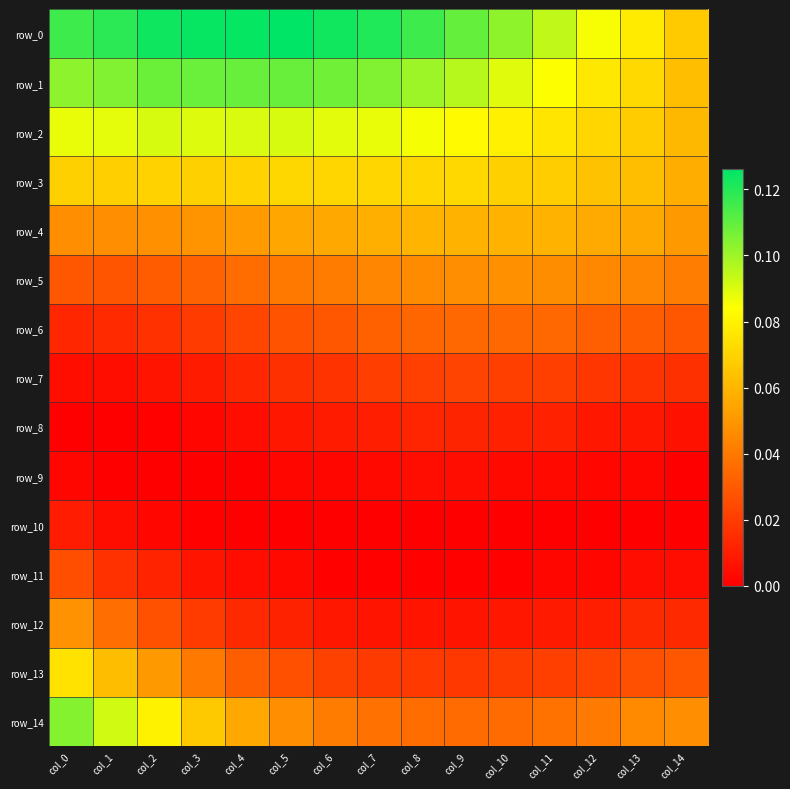

At which category does the chart reach its minimum across all series?

col_0